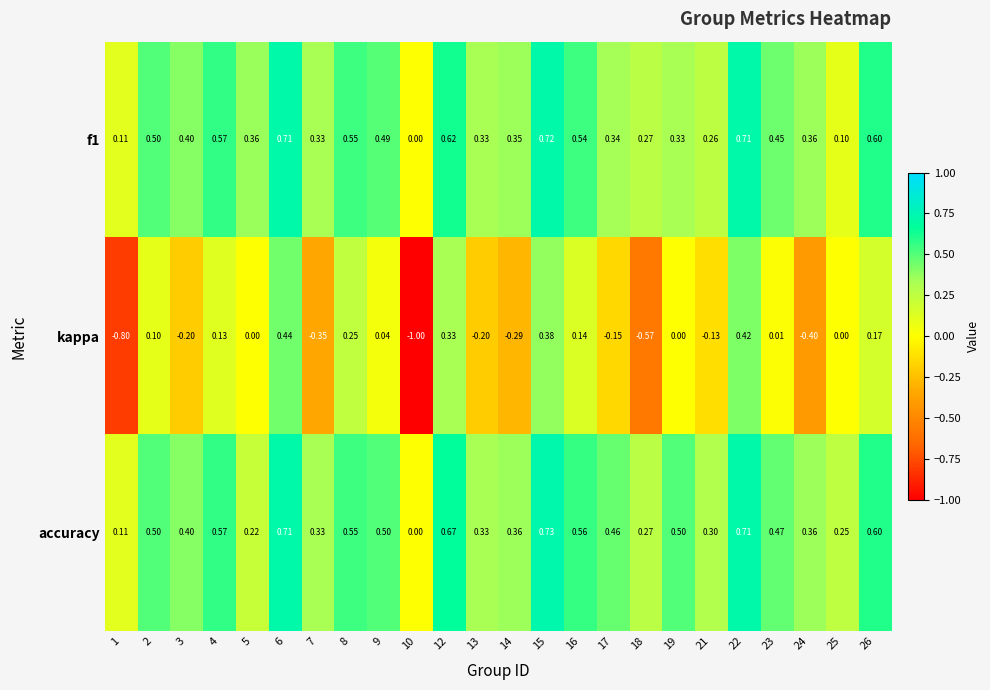

Is the value of f1 at 6 greater than the value of kappa at 26?

Yes